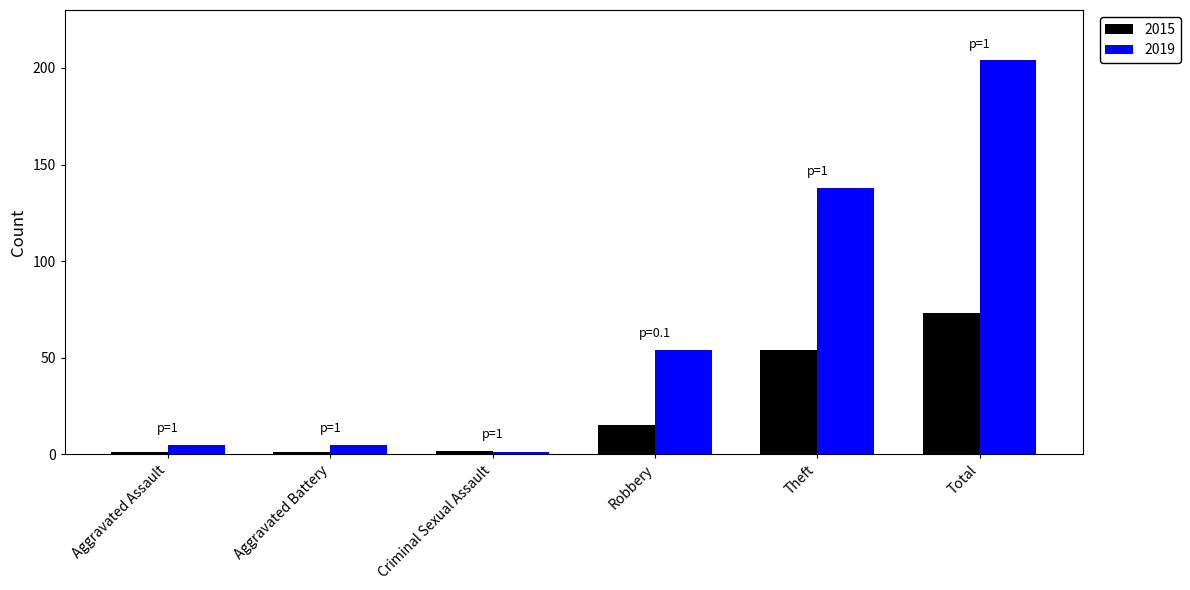

At how many categories does at least one series exceed 80?

2